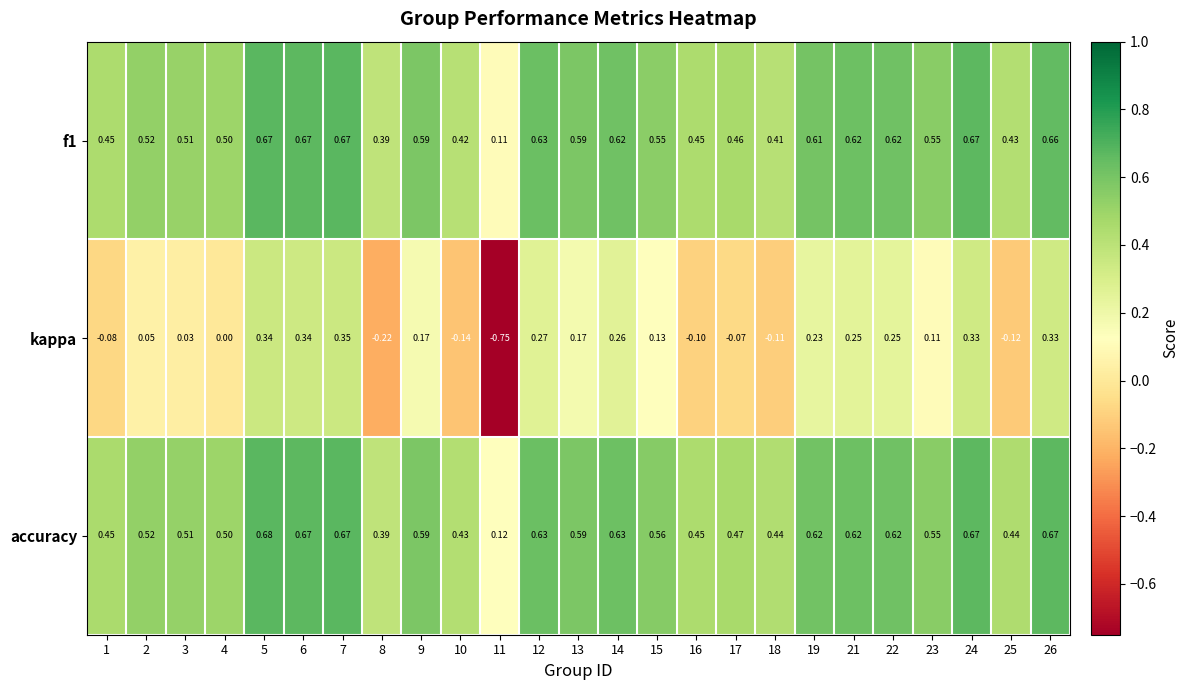

Which series changed the most between 12 and 15?

kappa